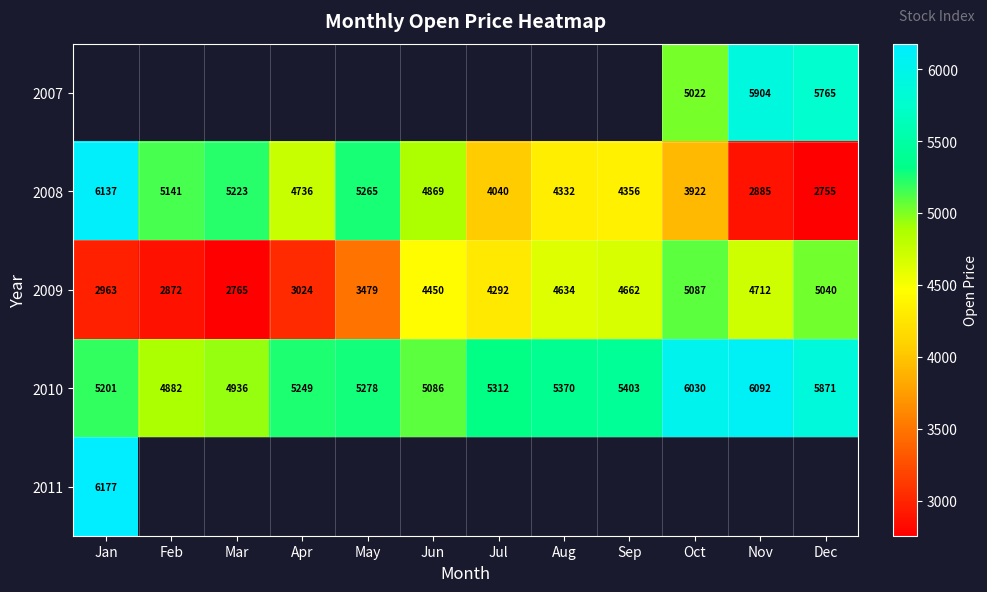

True or false: 2009 has a value of 742.4 at Mar.

False